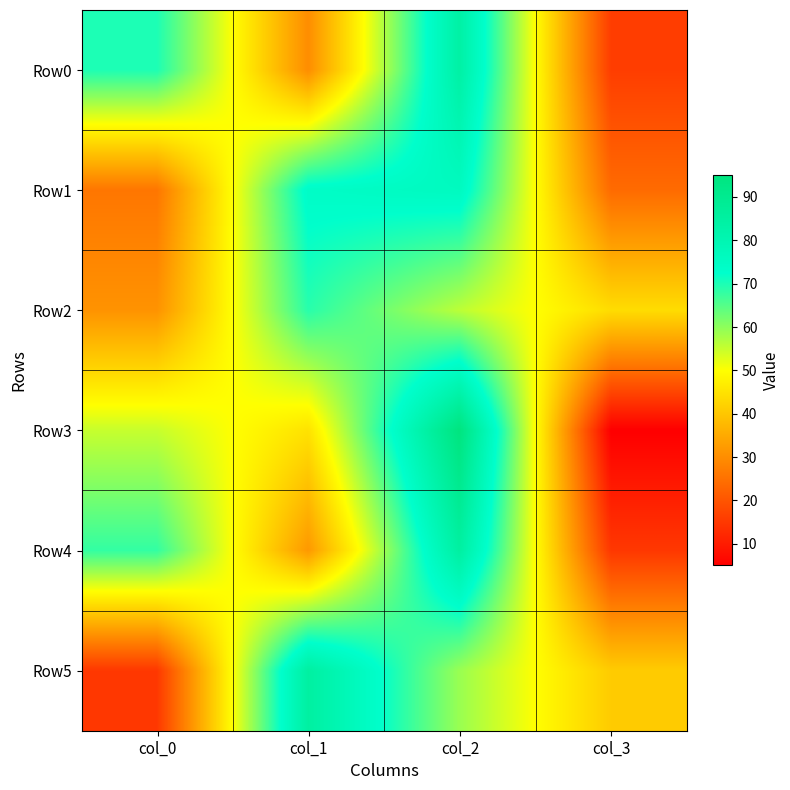

Which series has the largest range (max minus min)?

Row3